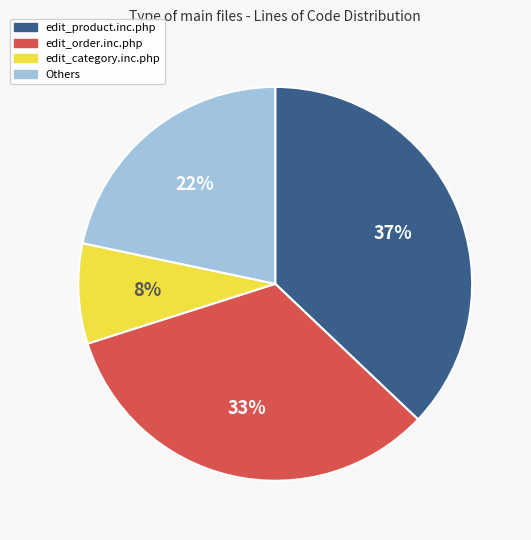

To the nearest percent, what is the difference between the largest and smallest slice percentages?

29%